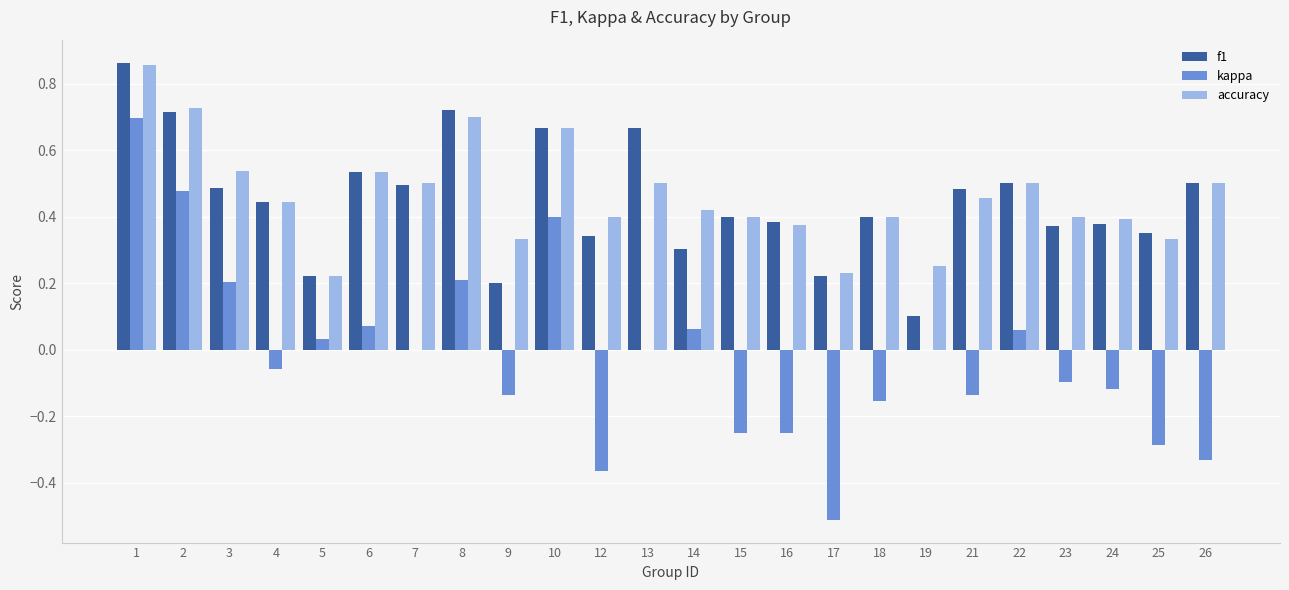

Is it true that accuracy equals 0.1 at 18?

False